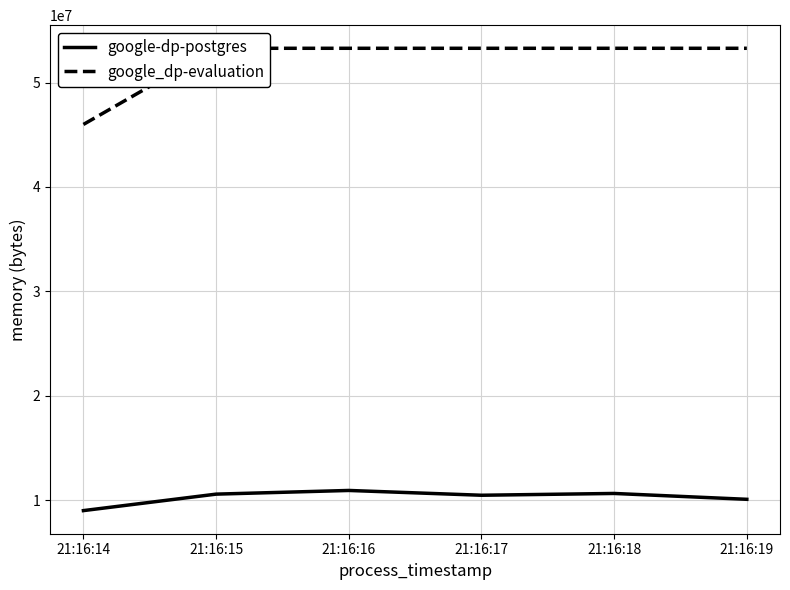

At which label is google-dp-postgres closest to 9979904?

21:16:19